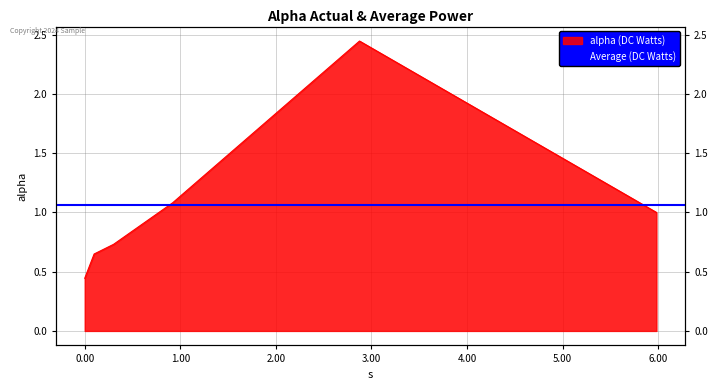

Where is the data nearest to the value 1?

5.981976675295838